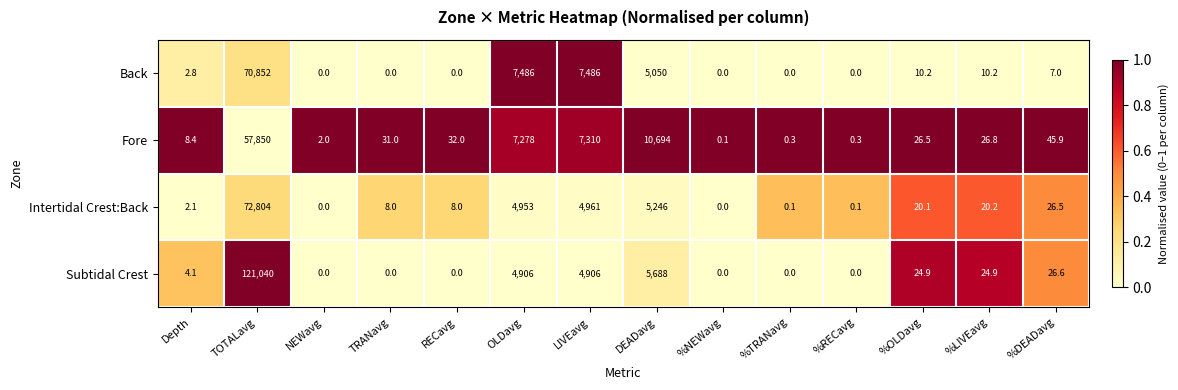

What is the highest value of the Subtidal Crest series?

121040.0